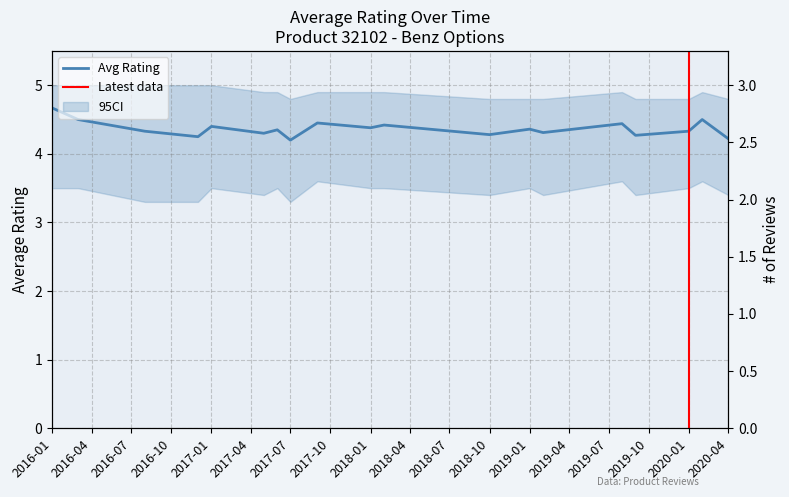

What value does the data have at 2018-10?

4.3